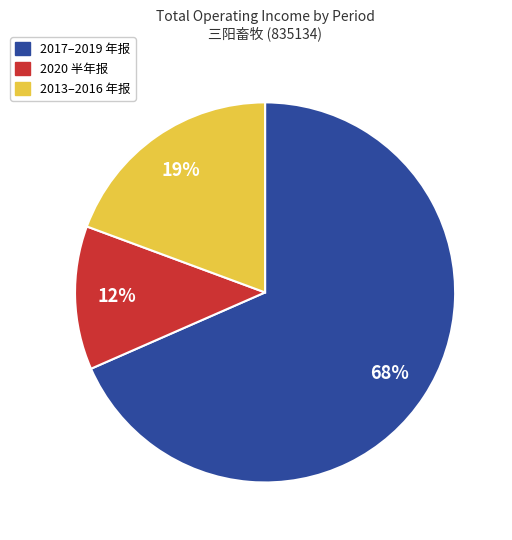

Is there a majority slice in this chart?

Yes